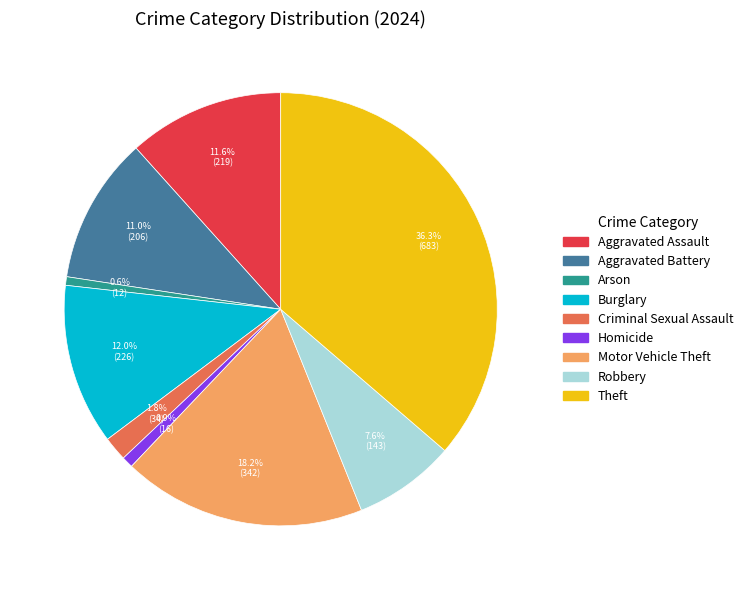

Is there a majority slice in this chart?

No